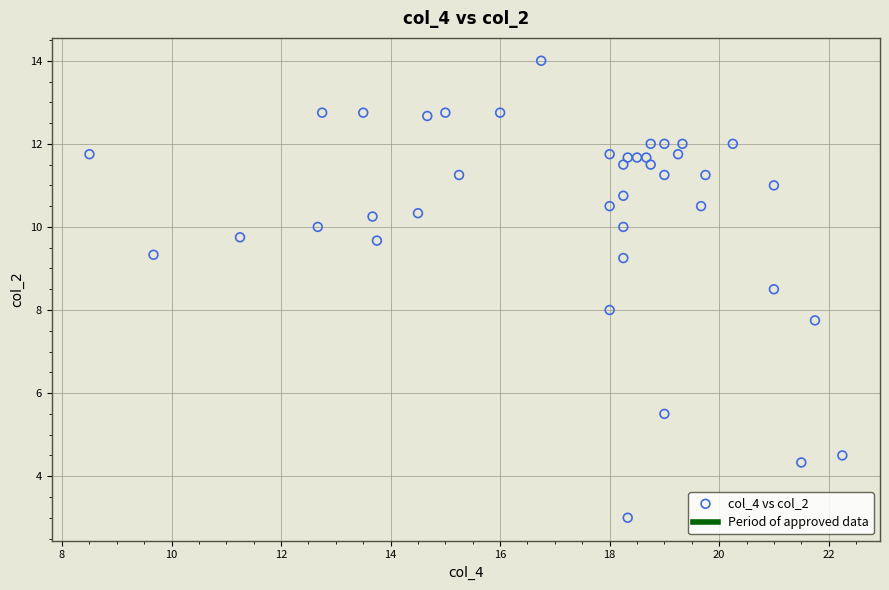

What is the range of Y values (max minus min)?

11.0